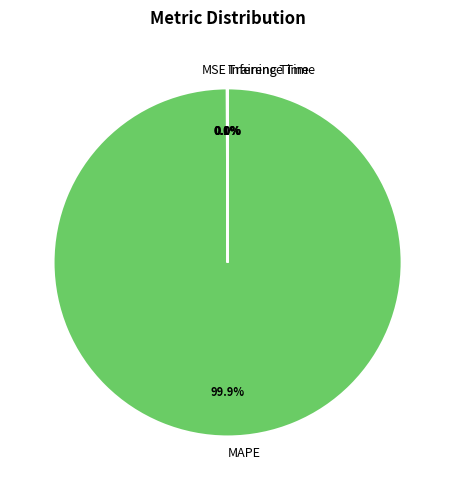

Which slice is the largest?

MAPE